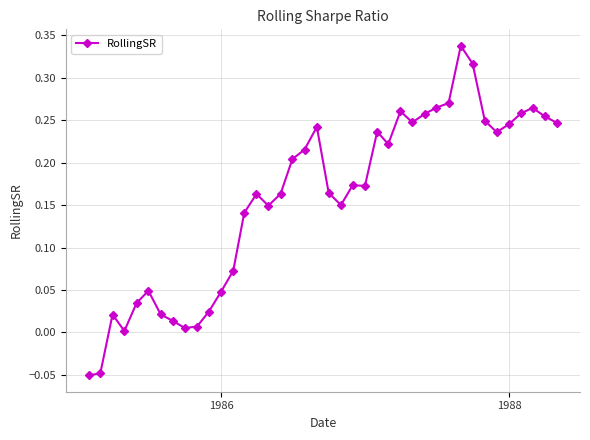

True or false: there are more than 1 points higher than both neighbors.

True